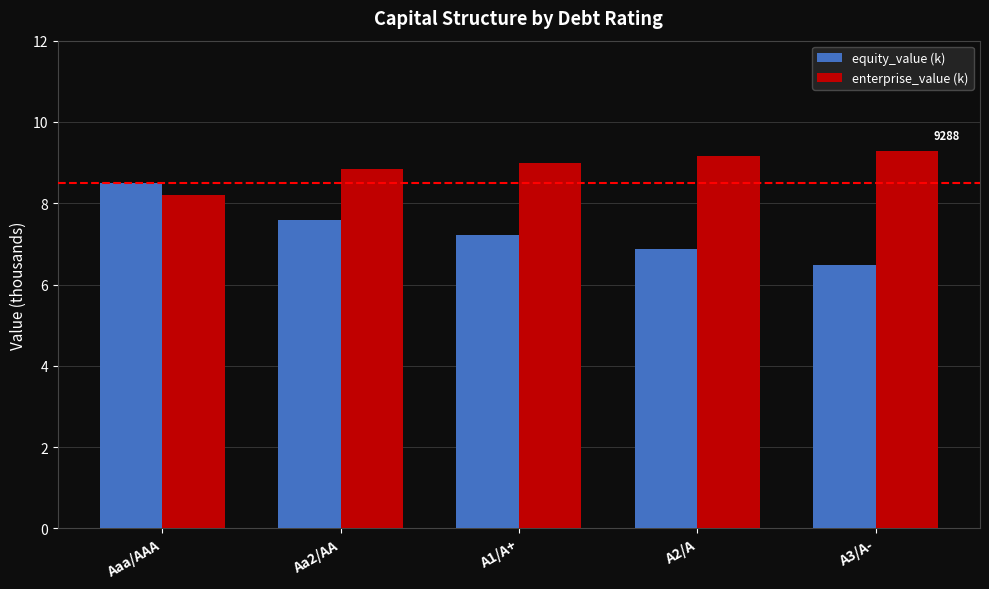

Reading left to right, list all the values displayed in this chart.

equity_value (k): Aaa/AAA=8.5	Aa2/AA=7.6	A1/A+=7.2	A2/A=6.9	A3/A-=6.5
enterprise_value (k): Aaa/AAA=8.2	Aa2/AA=8.8	A1/A+=9.0	A2/A=9.2	A3/A-=9.3